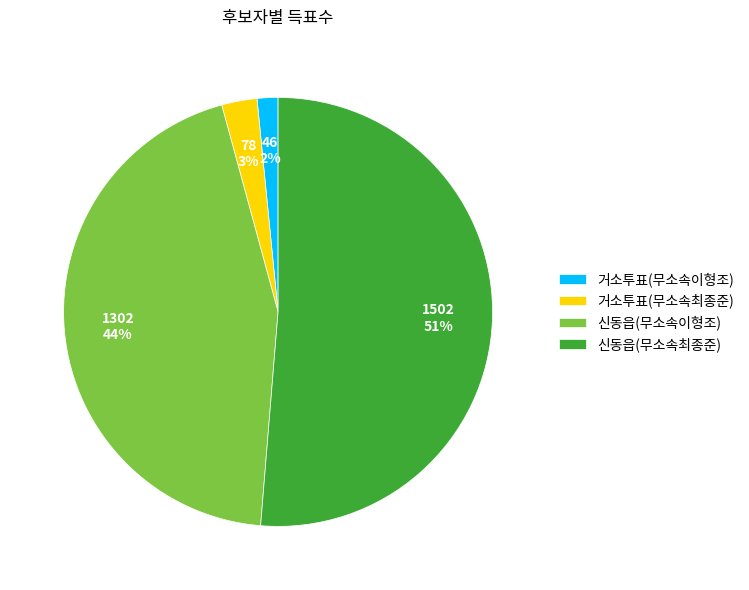

What is the majority slice?

신동읍(무소속최종준)